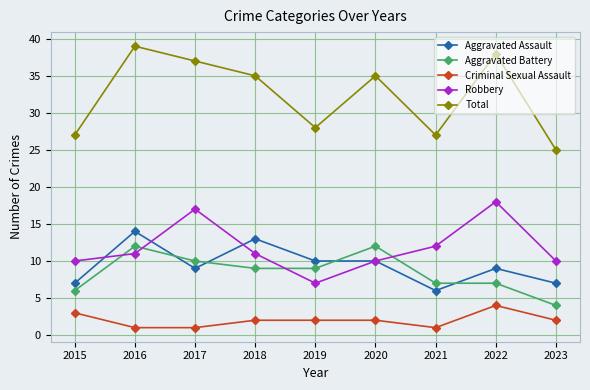

How many categories are shown in the chart?

9